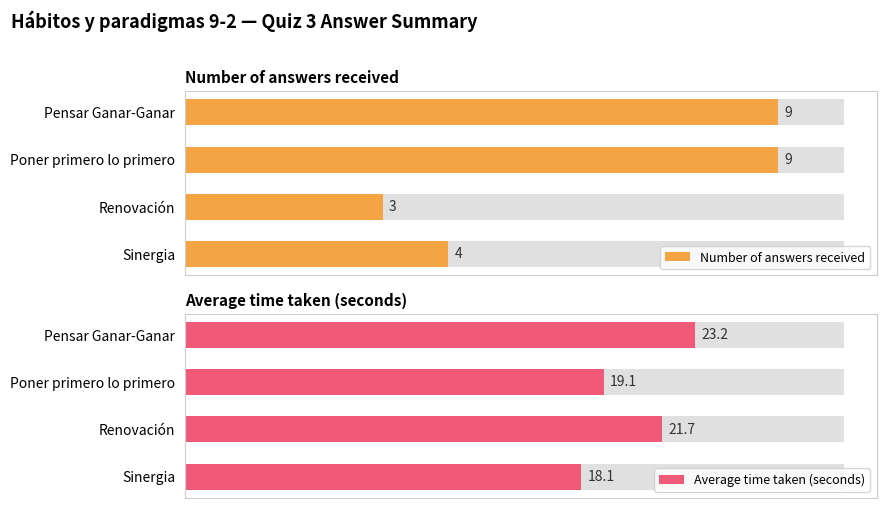

What is the lowest value of the Average time taken (seconds) series?

18.1